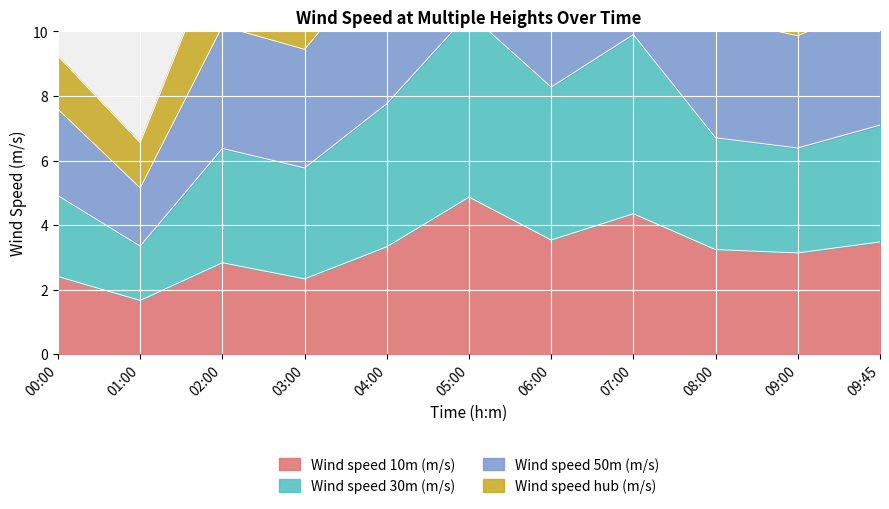

At which label does Wind speed 10m (m/s) reach its peak?

05:00